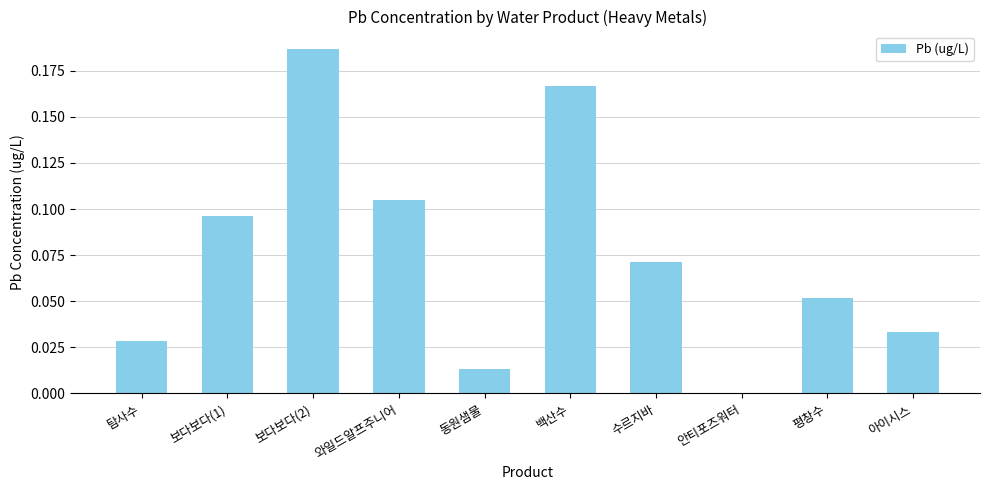

True or false: the data shows 0.0 at 와일드알프주니어.

False